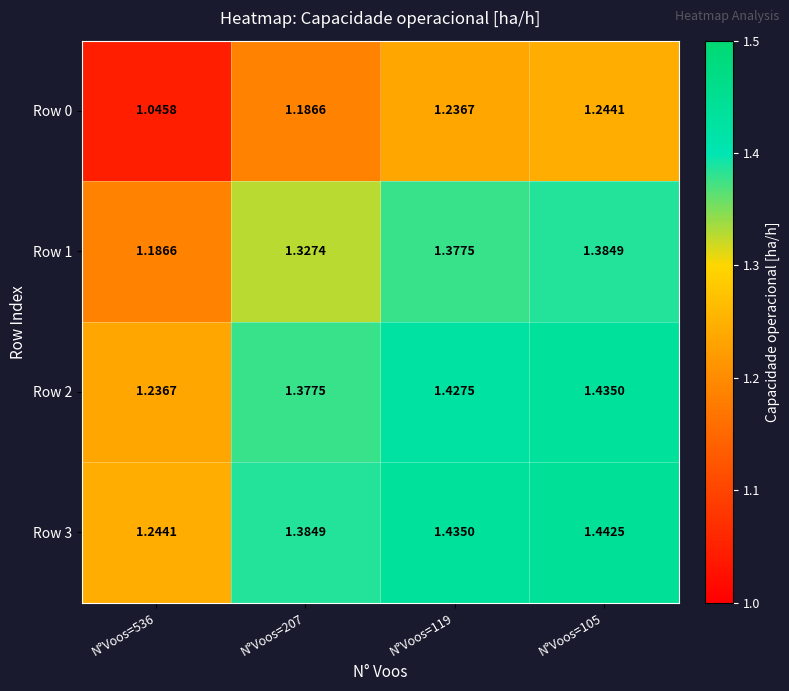

Which label corresponds to the largest value in the chart?

N°Voos=105